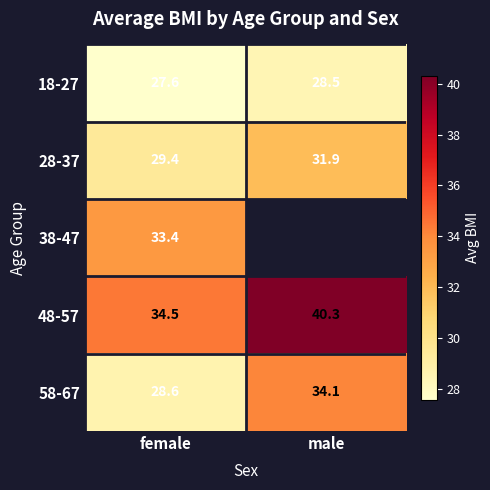

What is the sum of all 18-27 values?

56.1